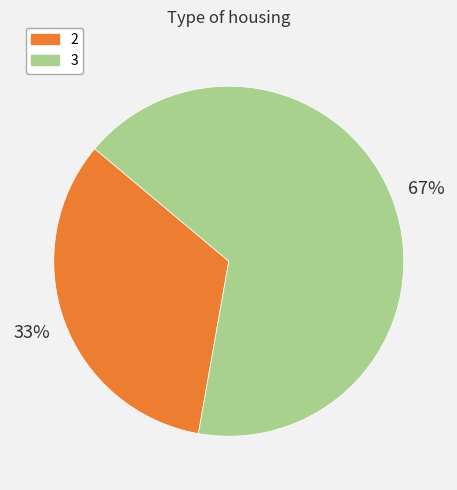

Which slice is the smallest?

2